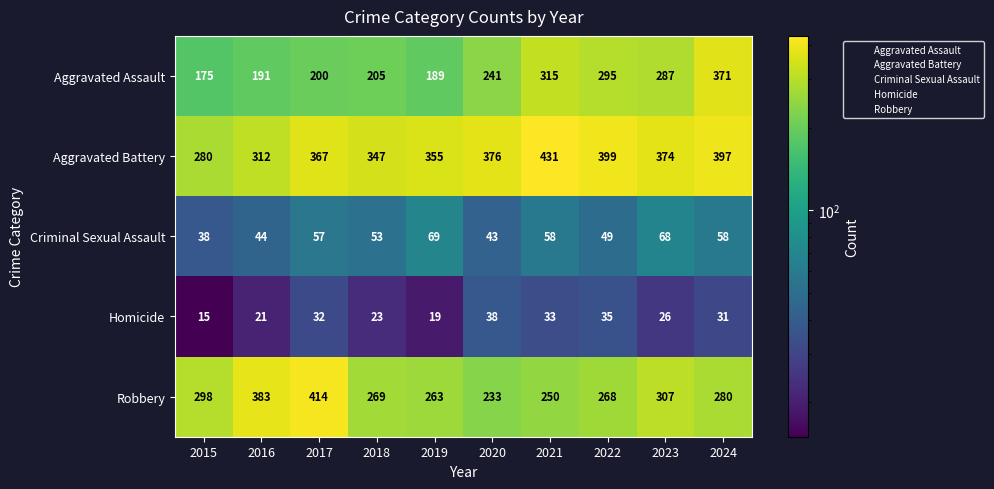

At which label is Robbery closest to 323?

2023